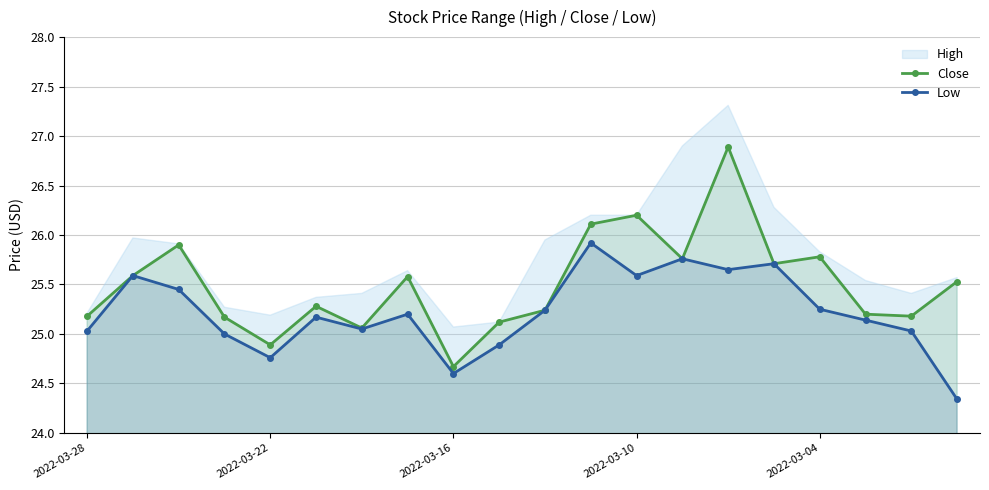

What is the minimum value for Close?

24.7